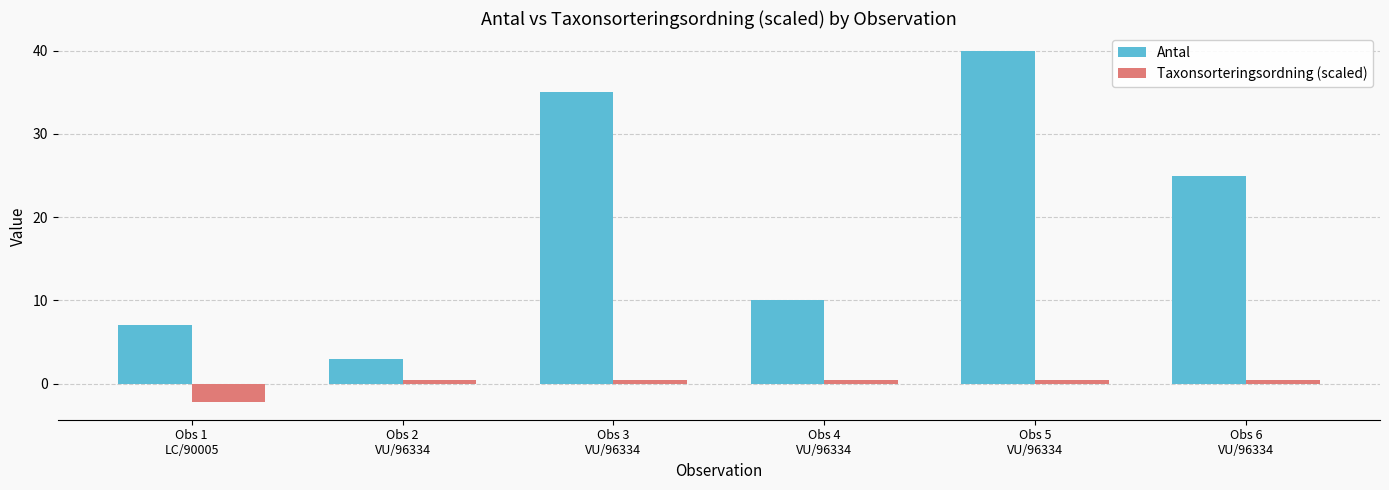

What is the value of the Taxonsorteringsordning (scaled) bar at the 2nd from the left?

0.4